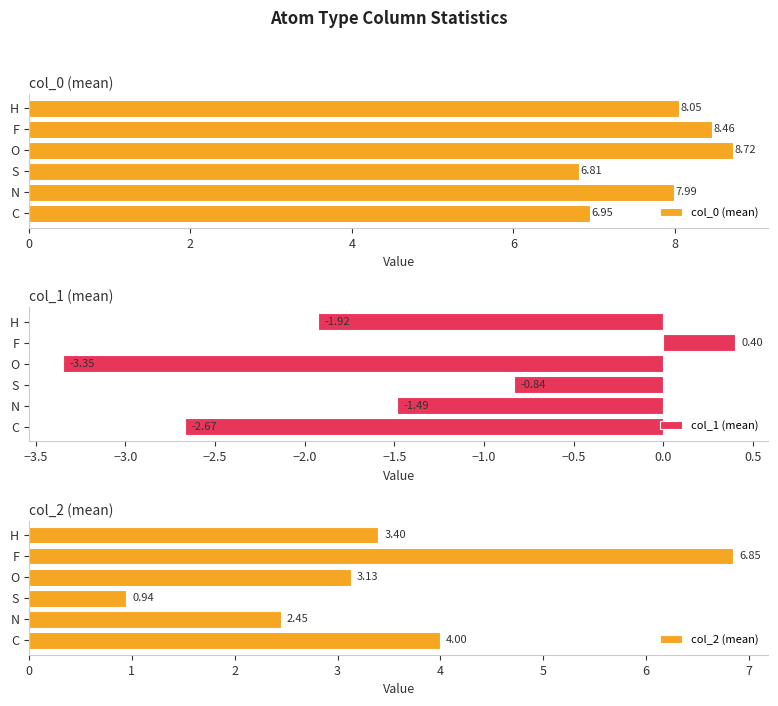

What is the sum of all col_1 (mean) values?

-9.9